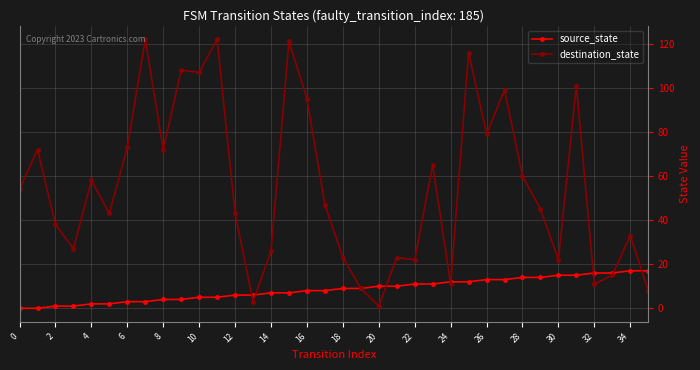

List the series in order of their peak value, highest first.

destination_state, source_state